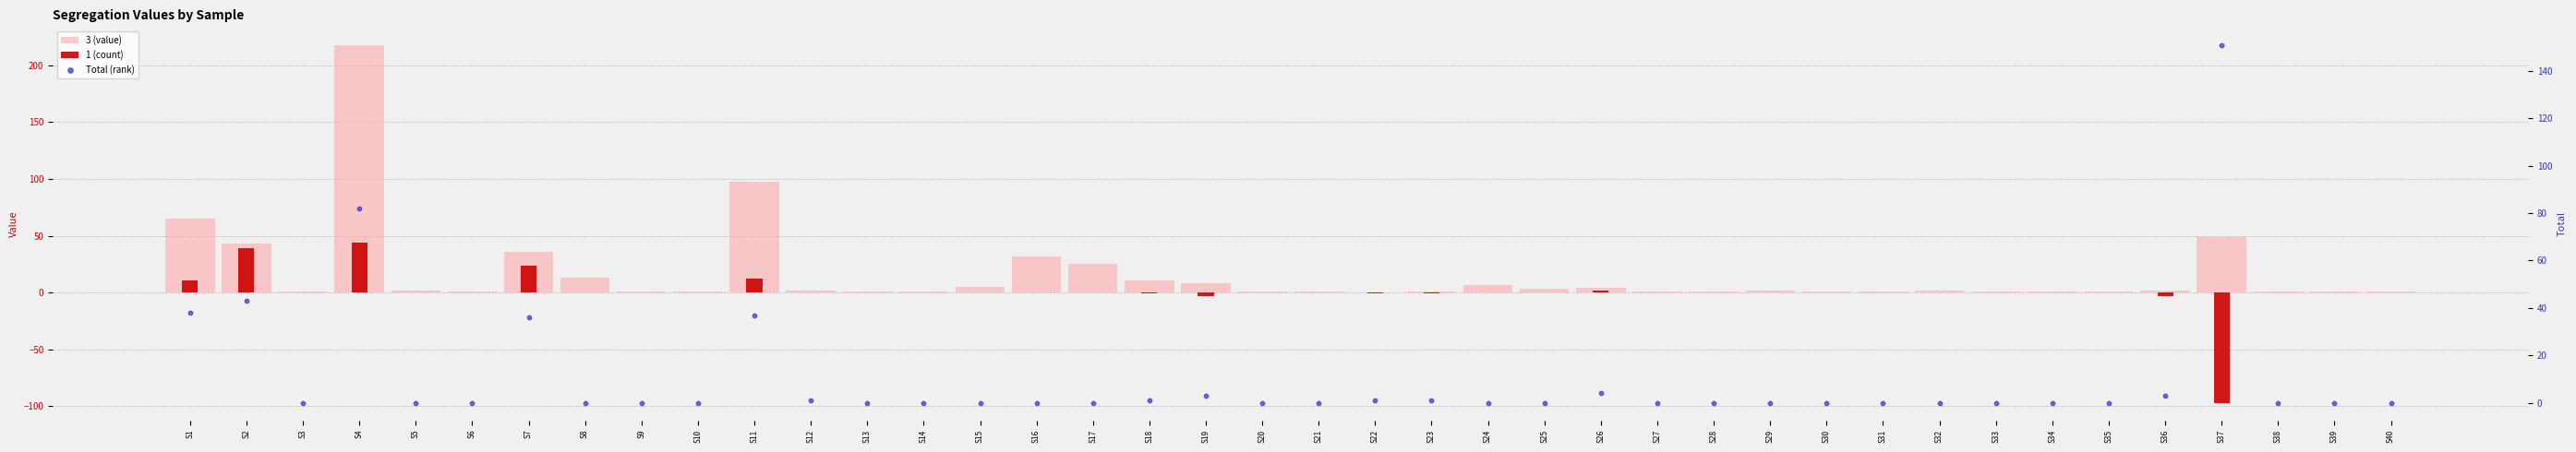

Which series has the widest spread of Y values?

3 (value)